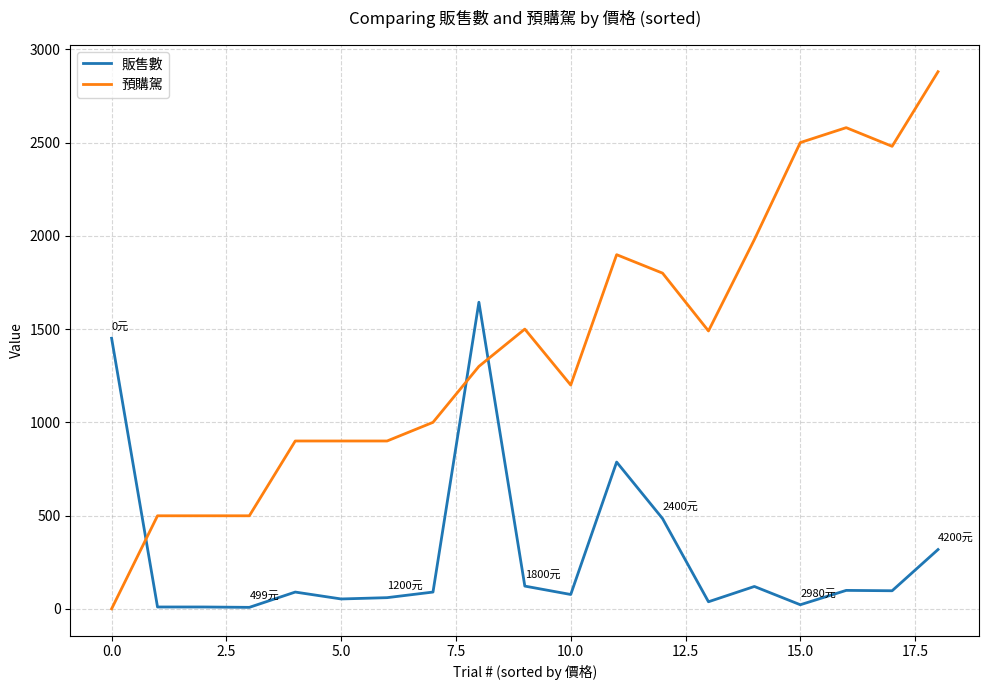

Which series has the largest range (max minus min)?

預購駕